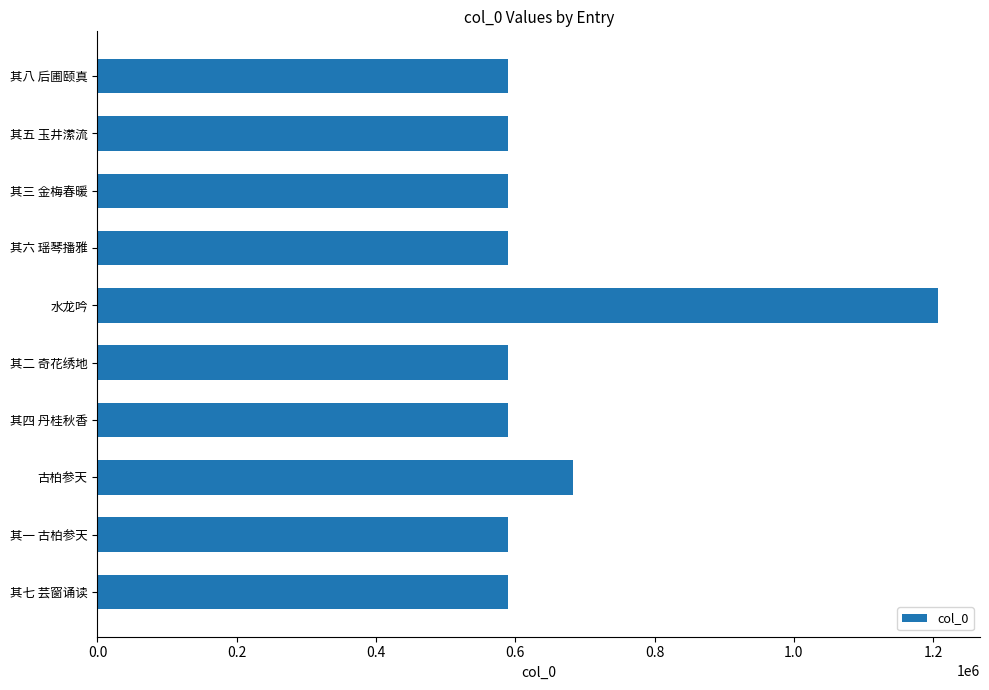

What is the smallest value displayed?

589180